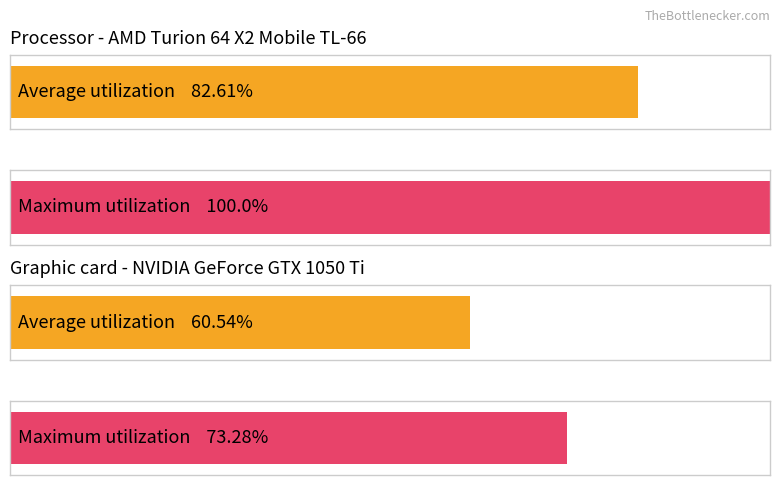

How many categories are shown in the chart?

2